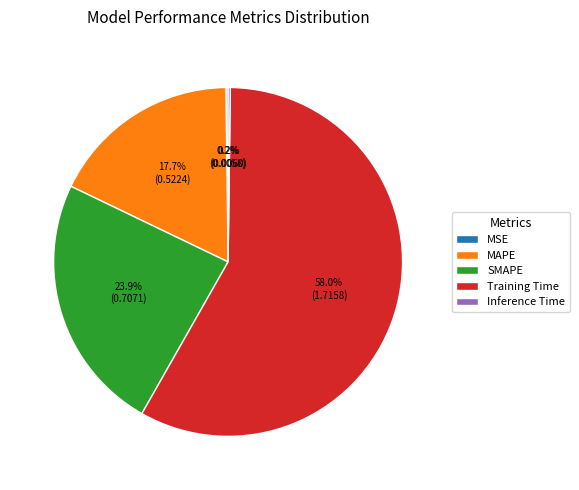

Between MAPE and SMAPE, which is larger?

SMAPE